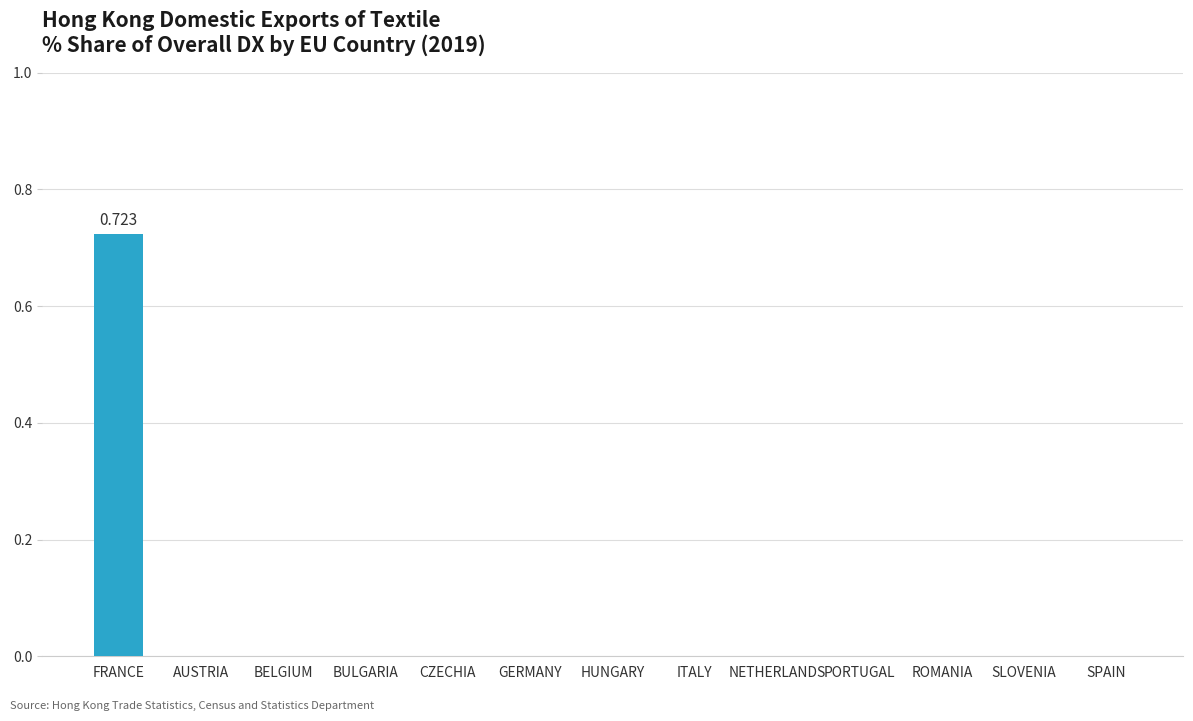

What is the change in value from FRANCE to SPAIN?

-0.7